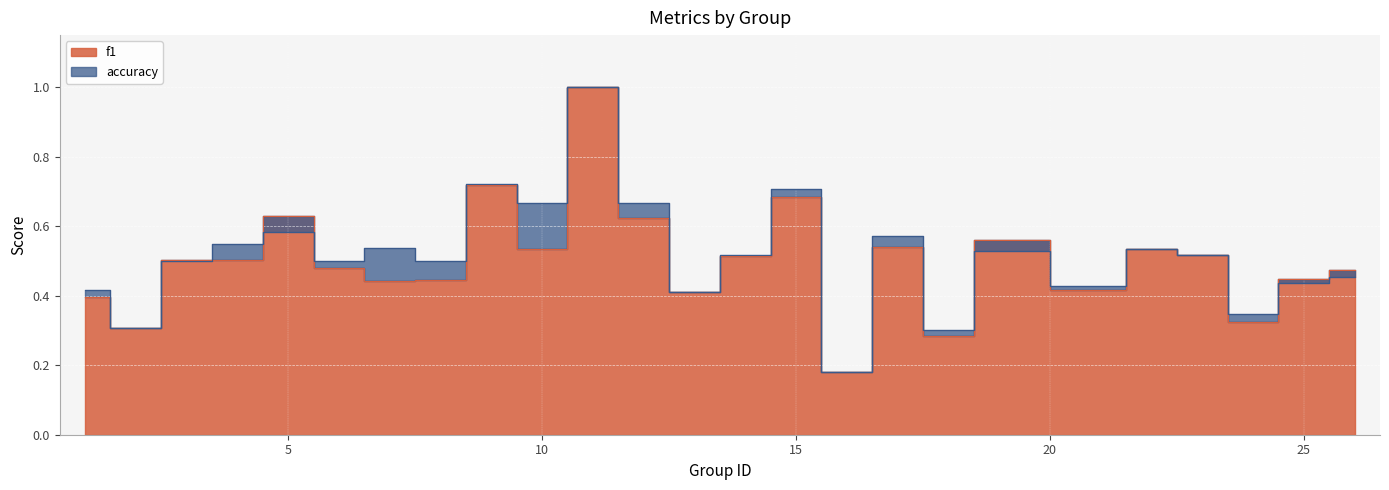

Where is the first local minimum for accuracy?

2